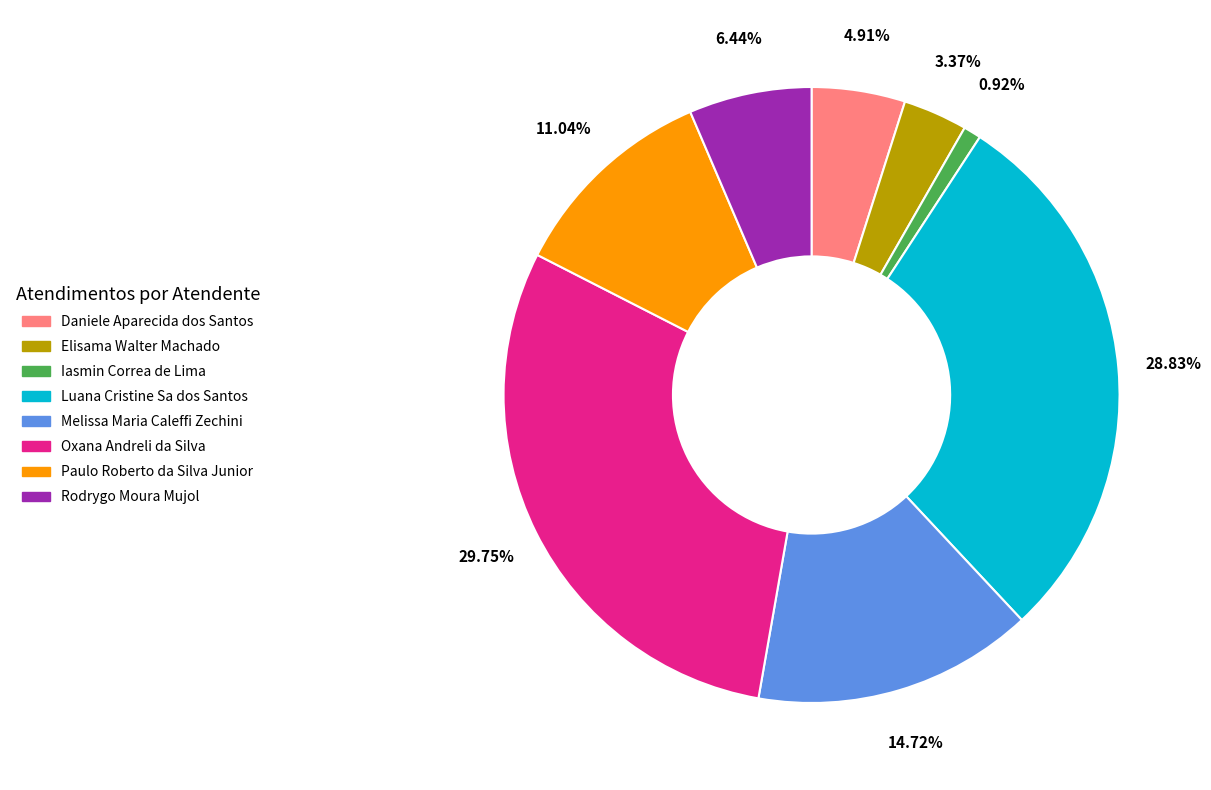

Rank the categories by value from highest to lowest.

Oxana Andreli da Silva, Luana Cristine Sa dos Santos, Melissa Maria Caleffi Zechini, Paulo Roberto da Silva Junior, Rodrygo Moura Mujol, Daniele Aparecida dos Santos, Elisama Walter Machado, Iasmin Correa de Lima